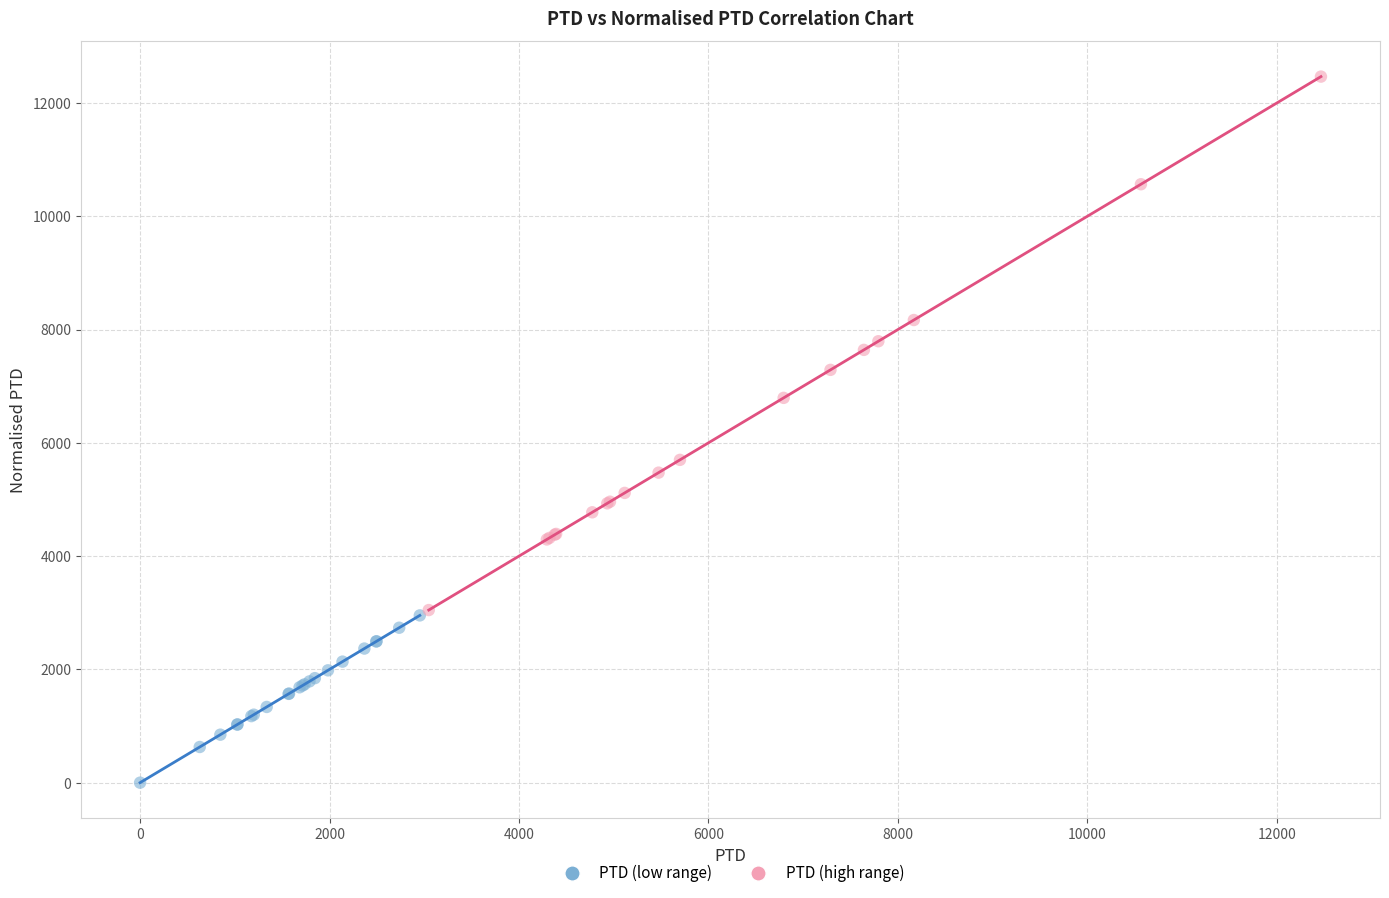

What are all the series names shown in the legend?

PTD (low range), PTD (high range)